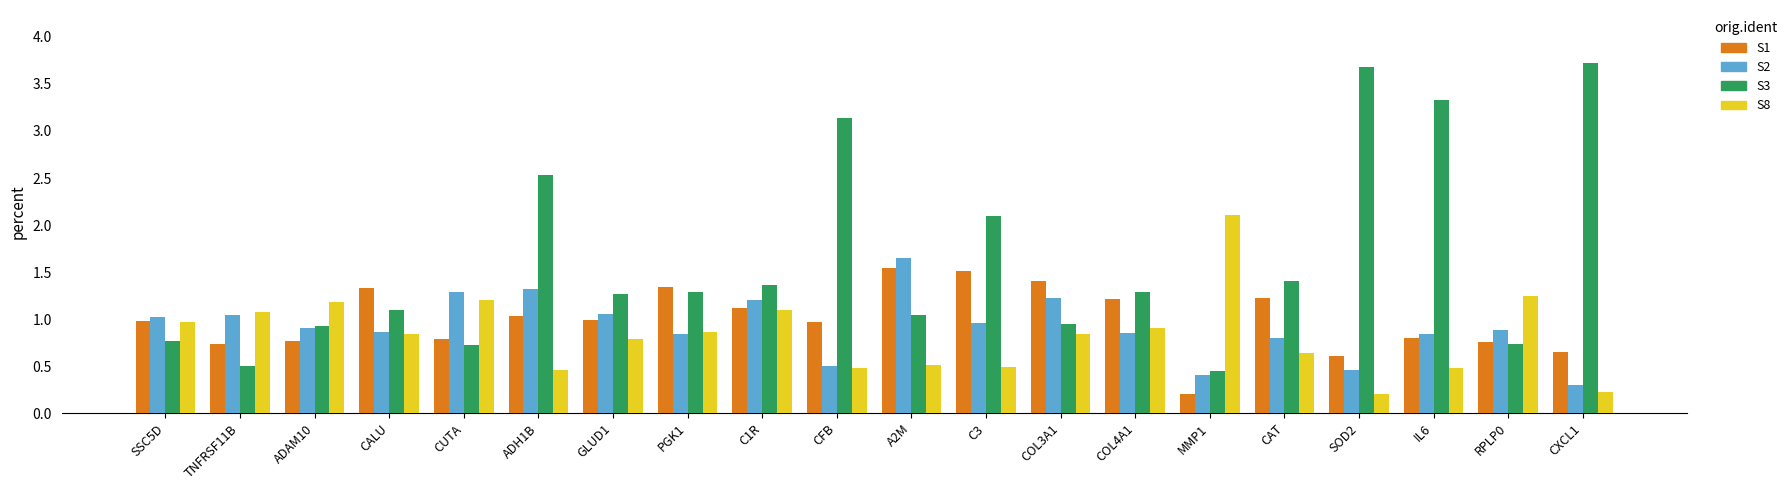

Rank the series by their maximum value, from lowest to highest.

S1, S2, S8, S3